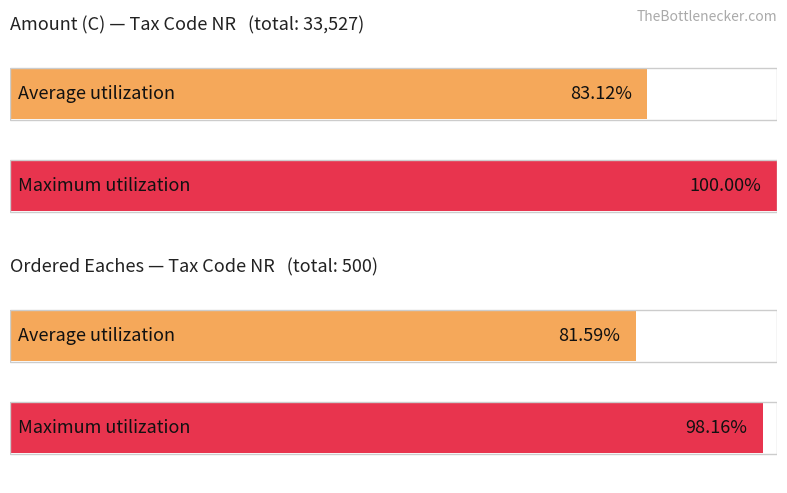

The chart shows a value of 2033 at NR. True or false?

False